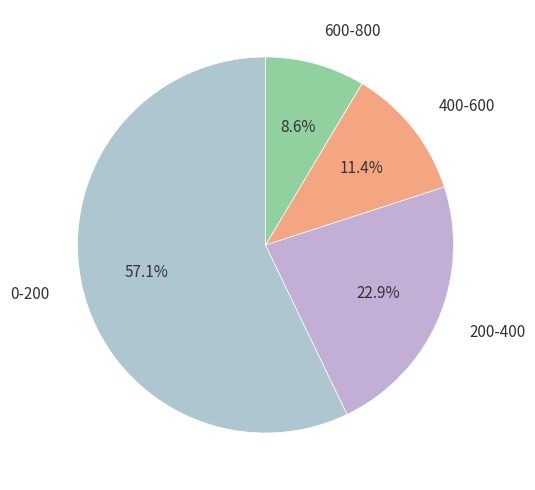

Which slice is the smallest?

600-800